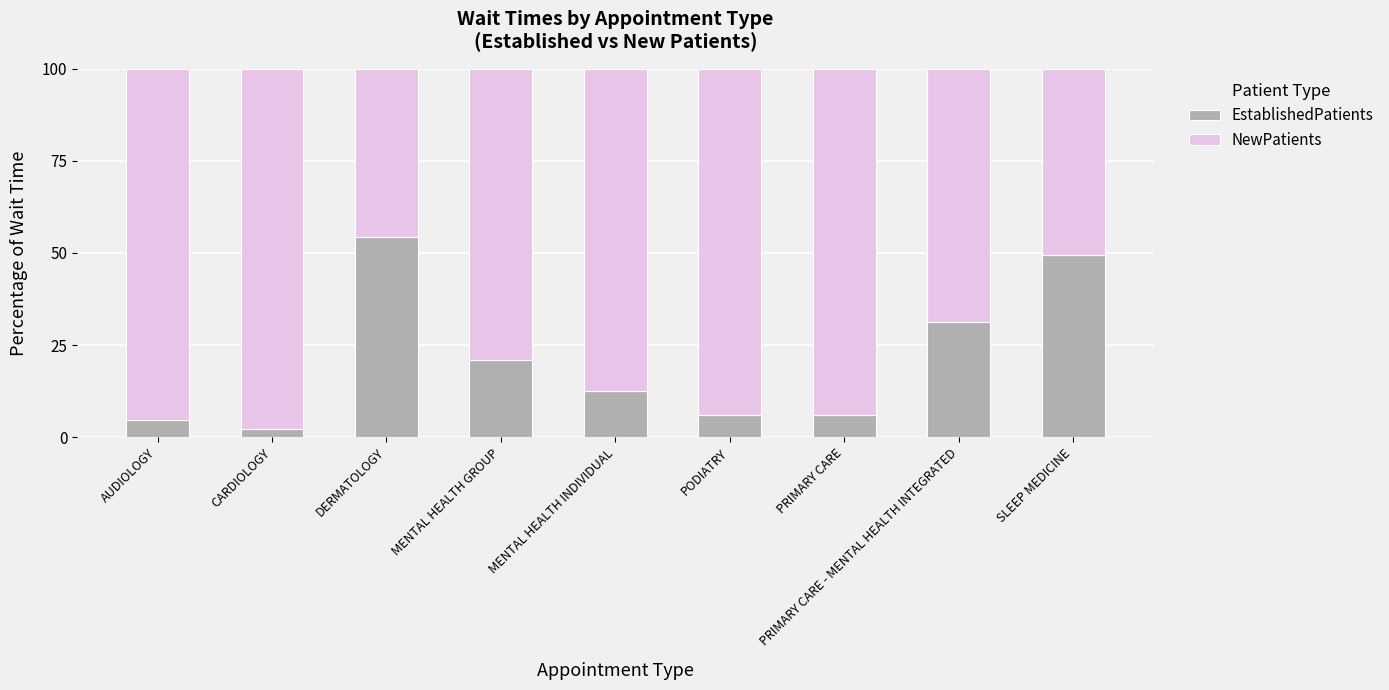

What is the average value of the EstablishedPatients series?

20.8